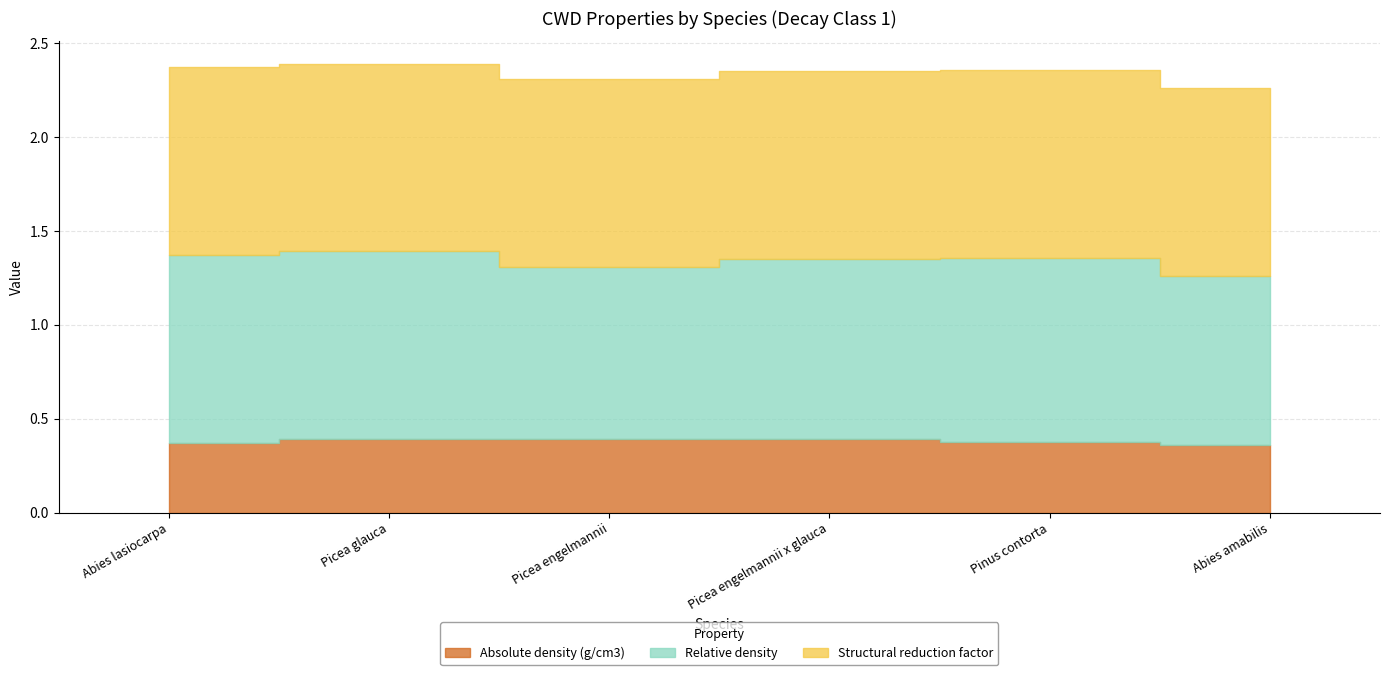

What value does the Structural reduction factor series have at Picea glauca?

1.0